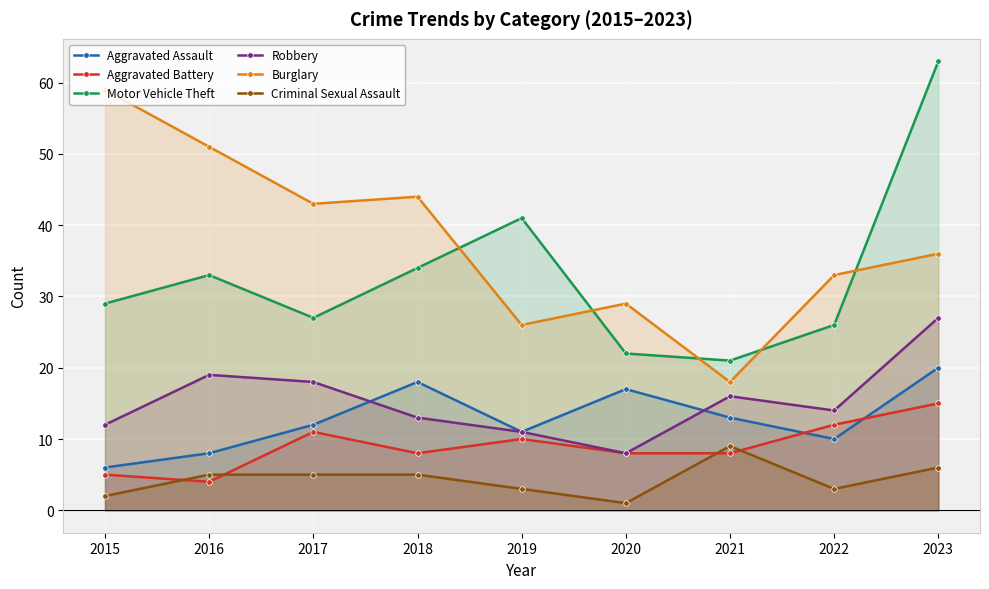

Reading right to left, what are all the values shown in this chart?

Aggravated Assault: 2023=20	2022=10	2021=13	2020=17	2019=11	2018=18	2017=12	2016=8	2015=6
Aggravated Battery: 2023=15	2022=12	2021=8	2020=8	2019=10	2018=8	2017=11	2016=4	2015=5
Motor Vehicle Theft: 2023=63	2022=26	2021=21	2020=22	2019=41	2018=34	2017=27	2016=33	2015=29
Robbery: 2023=27	2022=14	2021=16	2020=8	2019=11	2018=13	2017=18	2016=19	2015=12
Burglary: 2023=36	2022=33	2021=18	2020=29	2019=26	2018=44	2017=43	2016=51	2015=59
Criminal Sexual Assault: 2023=6	2022=3	2021=9	2020=1	2019=3	2018=5	2017=5	2016=5	2015=2